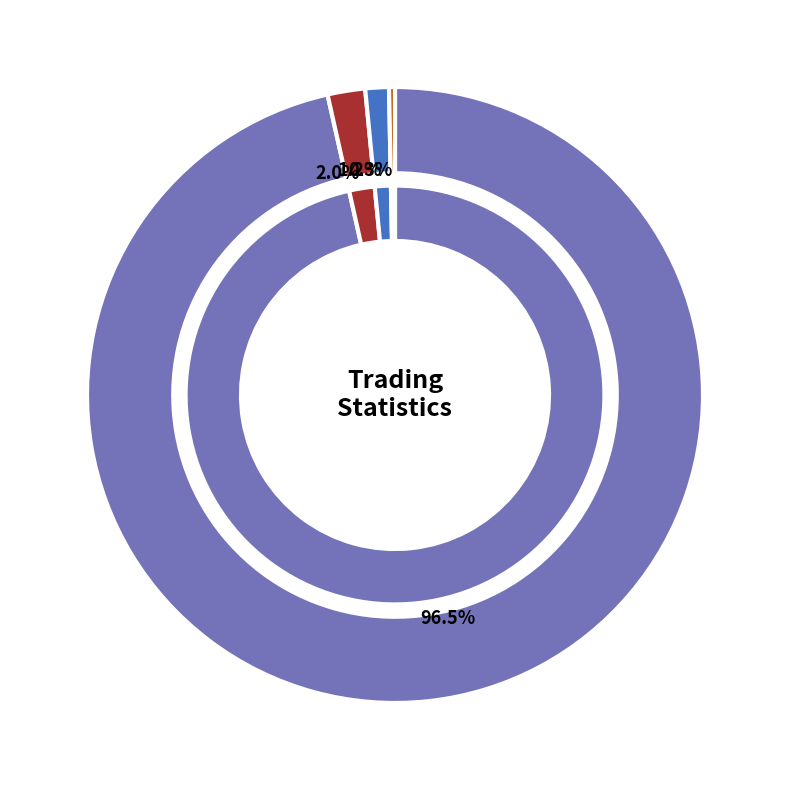

Do Average_time_pairs_are_open_in_days and Average_number_of_pairs_opened_per_six together represent more than half of the pie?

No